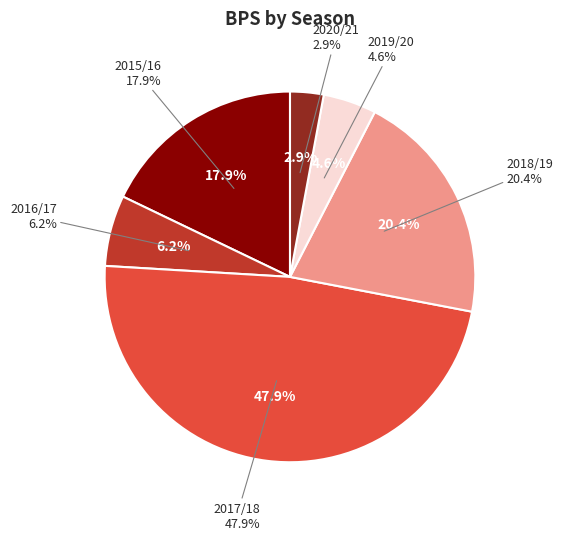

Which category has the smallest portion of the pie?

2020/21 (assists=0)